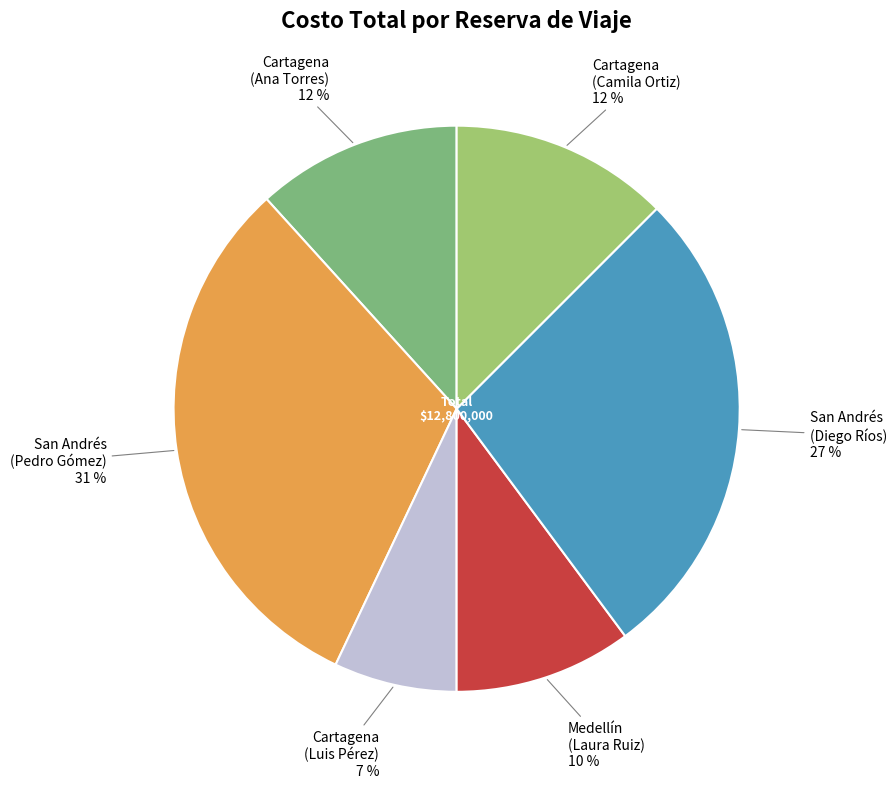

Count the number of slices in the pie.

6